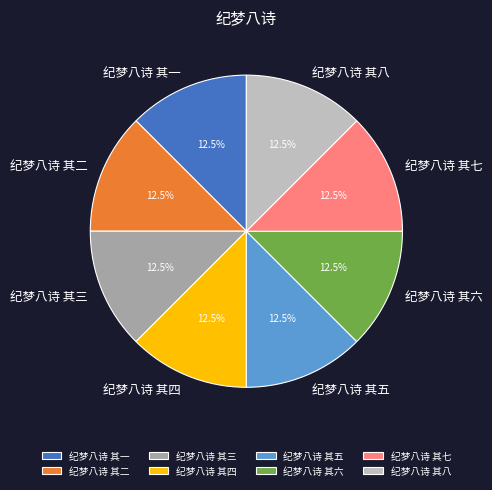

Count the number of slices in the pie.

8